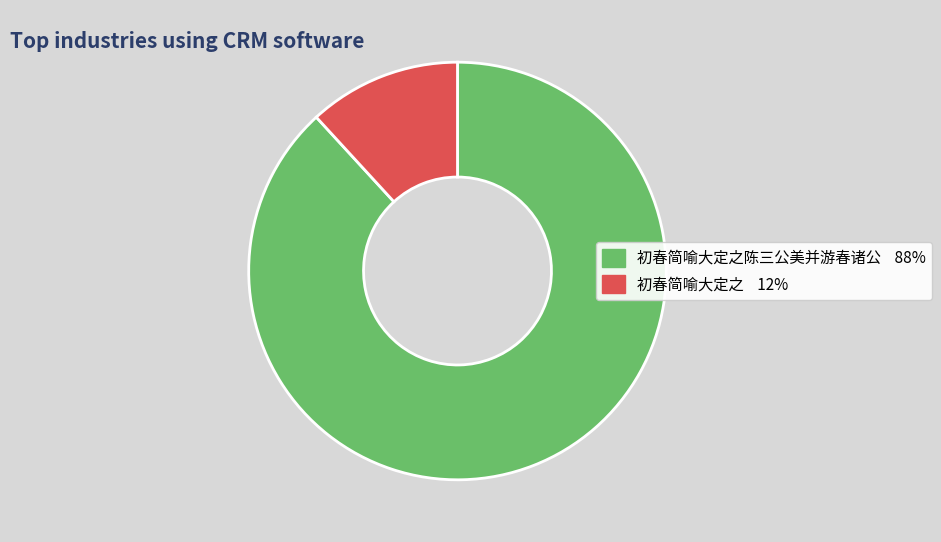

Is there a majority slice in this chart?

Yes